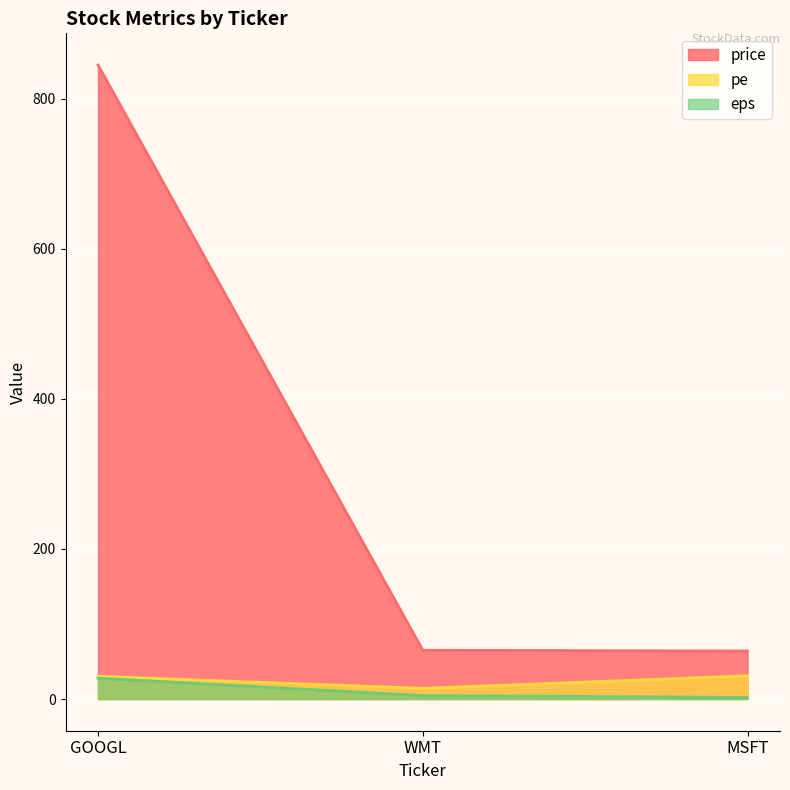

Read the pe value at WMT.

14.3